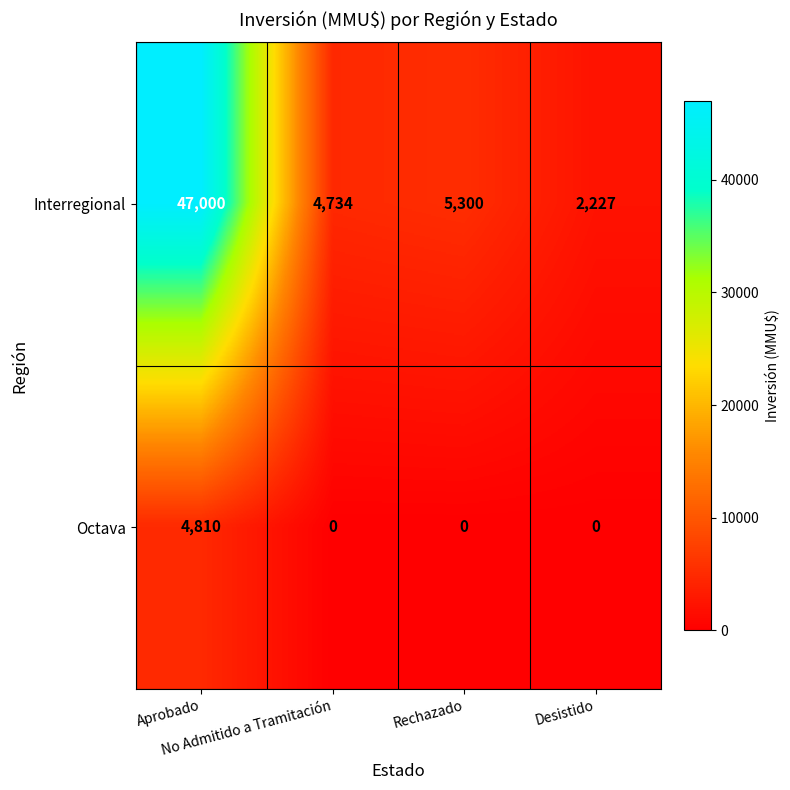

List the series in order of their peak value, highest first.

Interregional, Octava